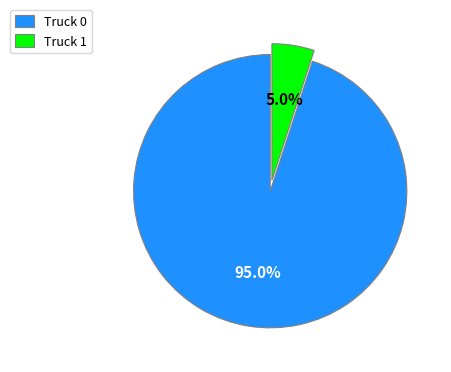

What percentage is the Truck 1 slice, to the nearest percent?

5%